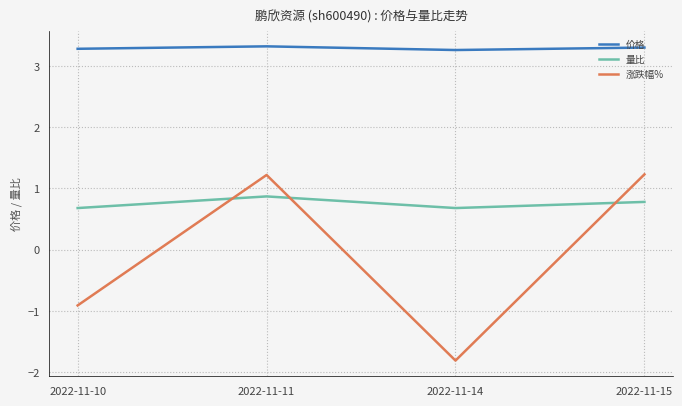

Rank the series by their average value, from highest to lowest.

价格, 量比, 涨跌幅%